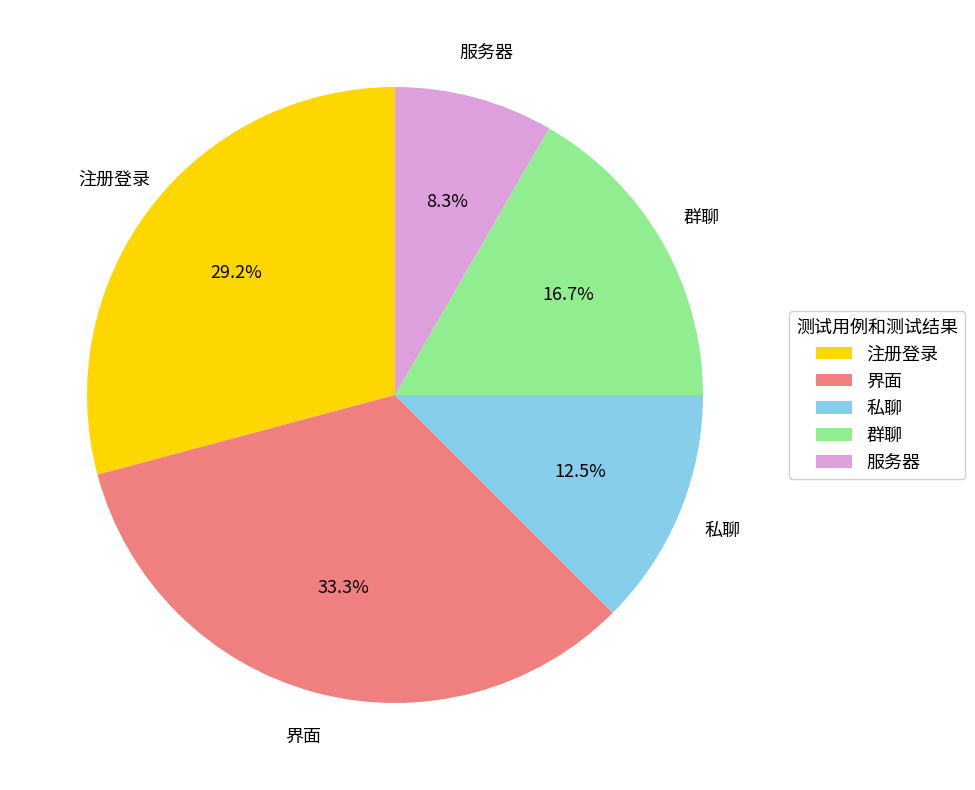

Which category has the biggest portion of the pie?

界面